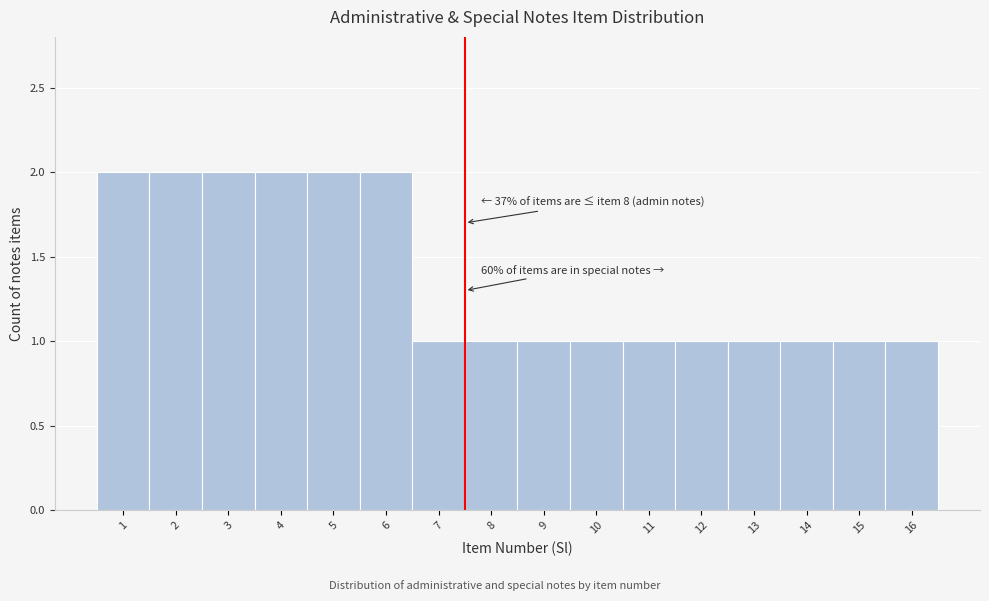

Reading left to right, list all the values displayed in this chart.

2	2	2	2	2	2	1	1	1	1	1	1	1	1	1	1